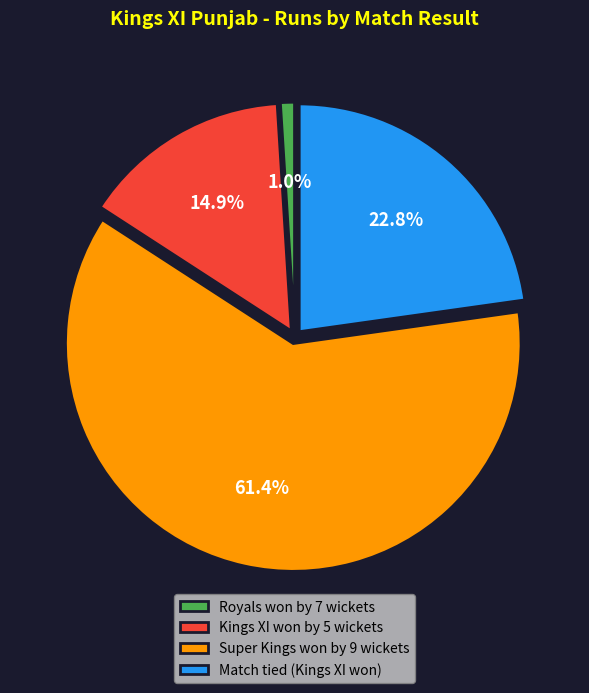

Is there a majority slice in this chart?

Yes